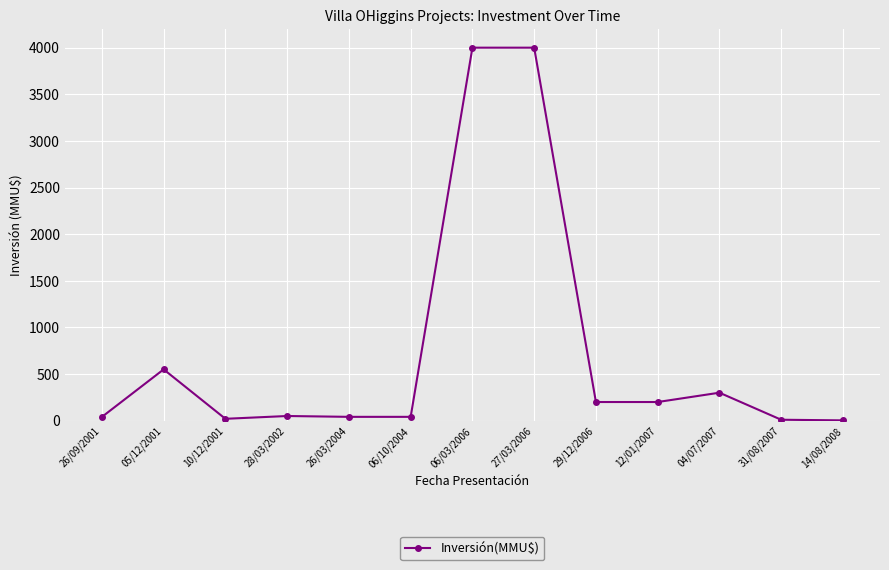

What position from the right is 14/08/2008?

1